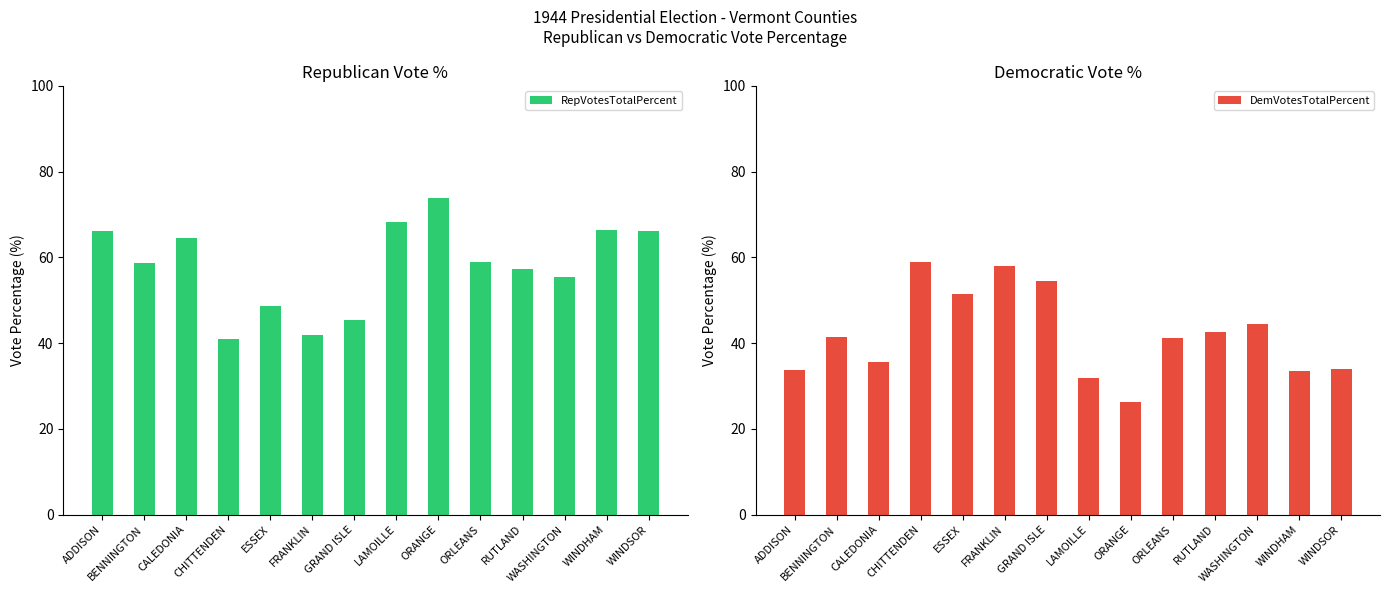

Rank the series by their average value, from lowest to highest.

DemVotesTotalPercent, RepVotesTotalPercent